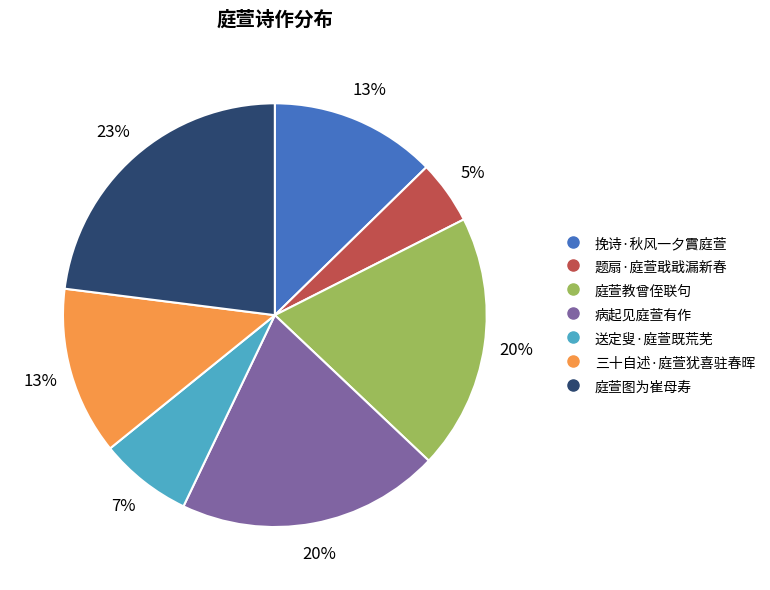

Which slice is the smallest?

题扇·庭萱戢戢漏新春